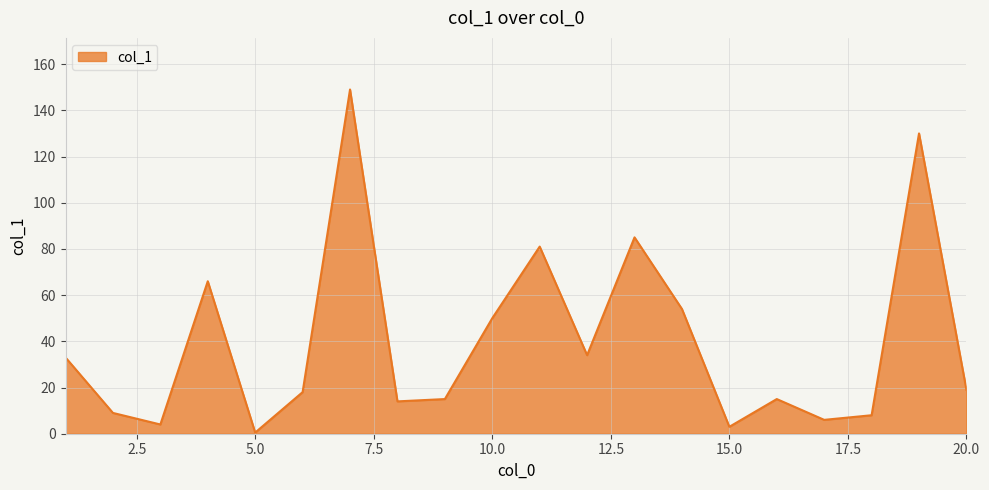

What is the difference between the maximum and minimum values?

148.5